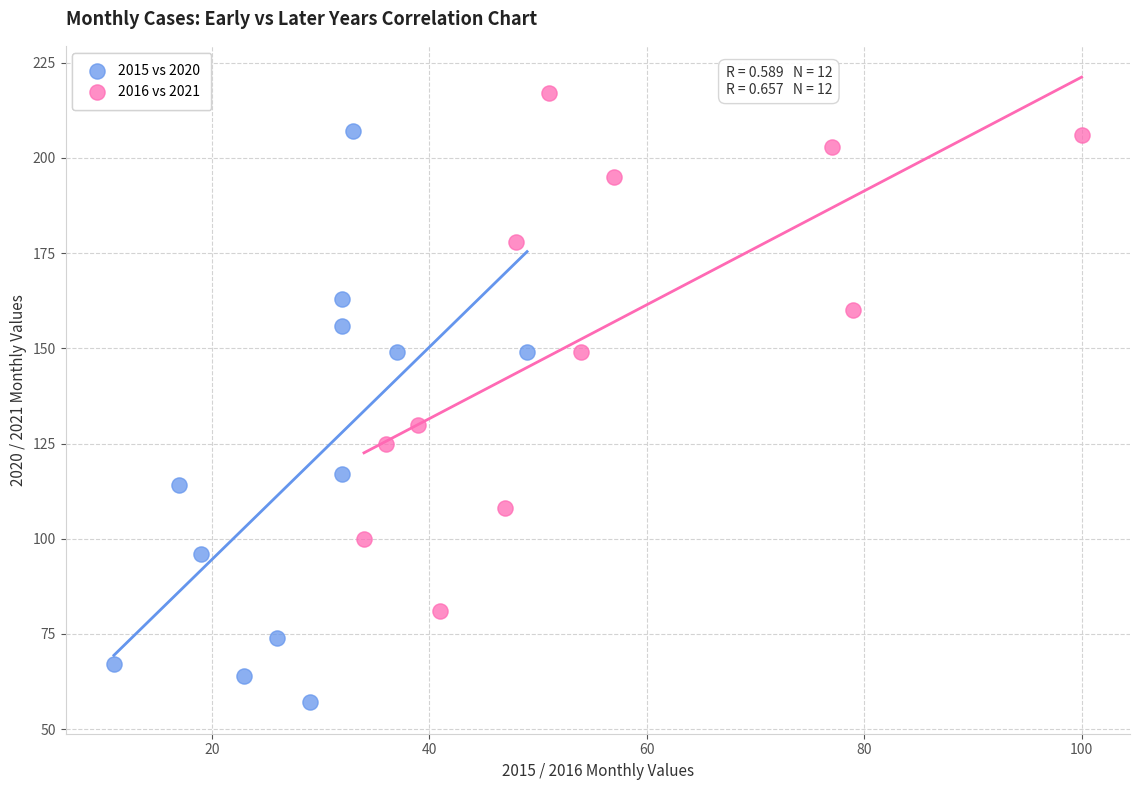

Which series contains the highest Y value?

2016 vs 2021